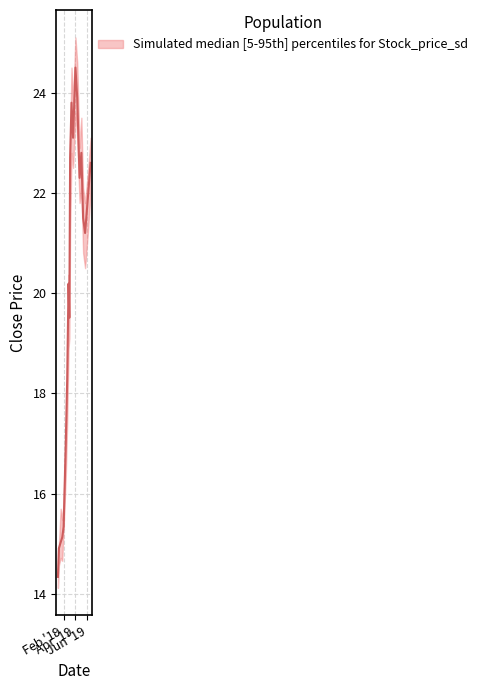

List the labels in order of high value, smallest first.

2019-01-02, 2019-01-07, 2019-01-24, 2019-01-16, 2019-01-31, 2019-02-11, 2019-02-18, 2019-03-01, 2019-02-25, 2019-05-20, 2019-05-10, 2019-06-03, 2019-04-22, 2019-03-05, 2019-06-17, 2019-05-01, 2019-03-20, 2019-03-12, 2019-04-10, 2019-04-01